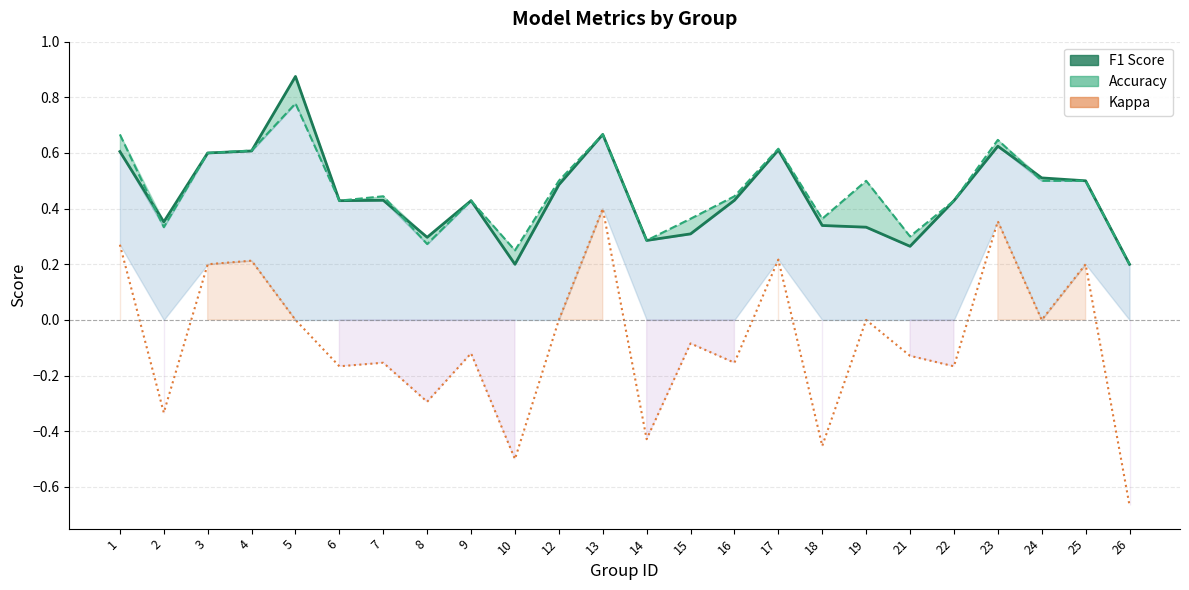

List the labels in order of accuracy value, smallest first.

26, 10, 8, 14, 21, 2, 15, 18, 6, 9, 22, 7, 16, 12, 19, 24, 25, 3, 4, 17, 23, 1, 13, 5